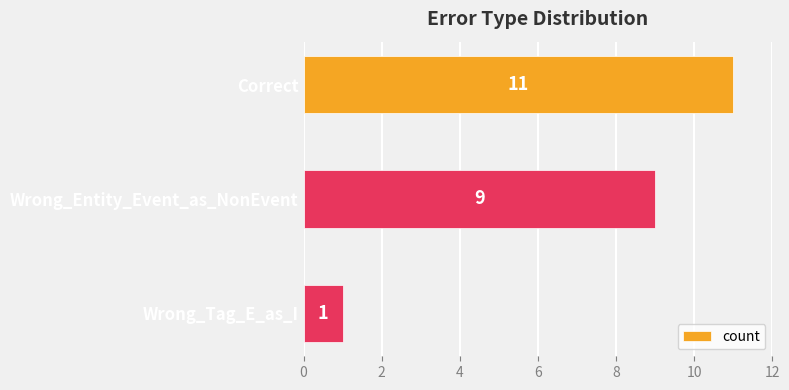

What is the greatest value displayed?

11